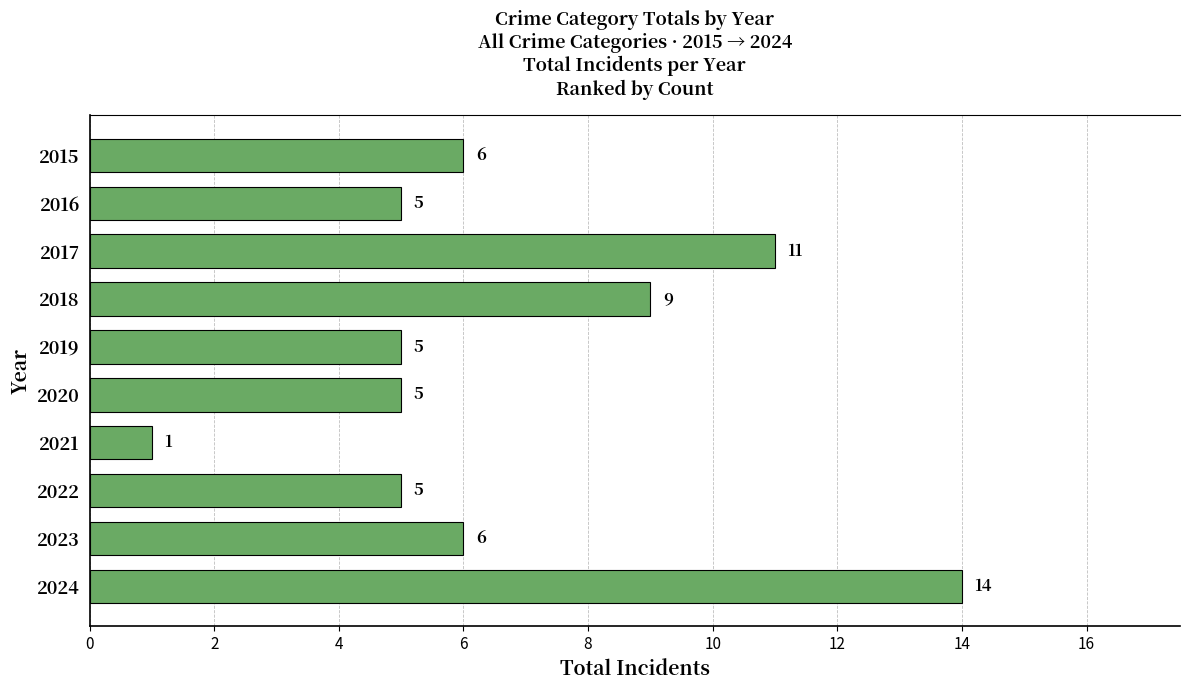

What is the sum of all values?

67